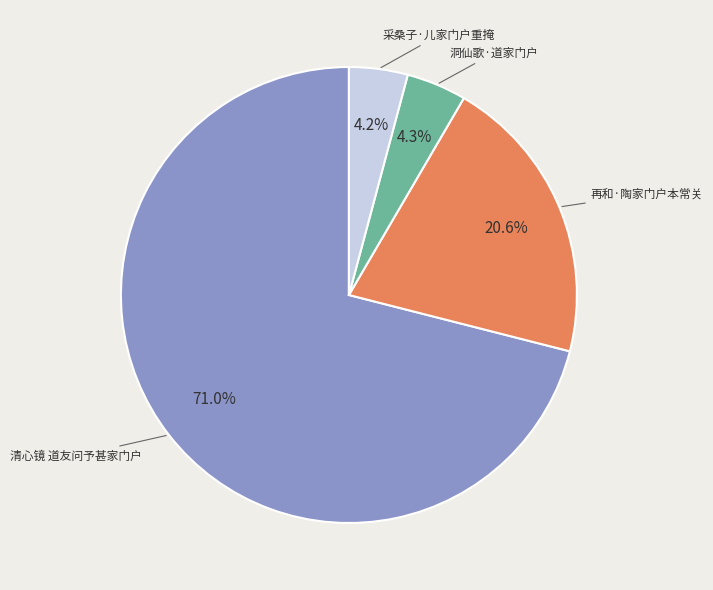

Is there a majority slice in this chart?

Yes